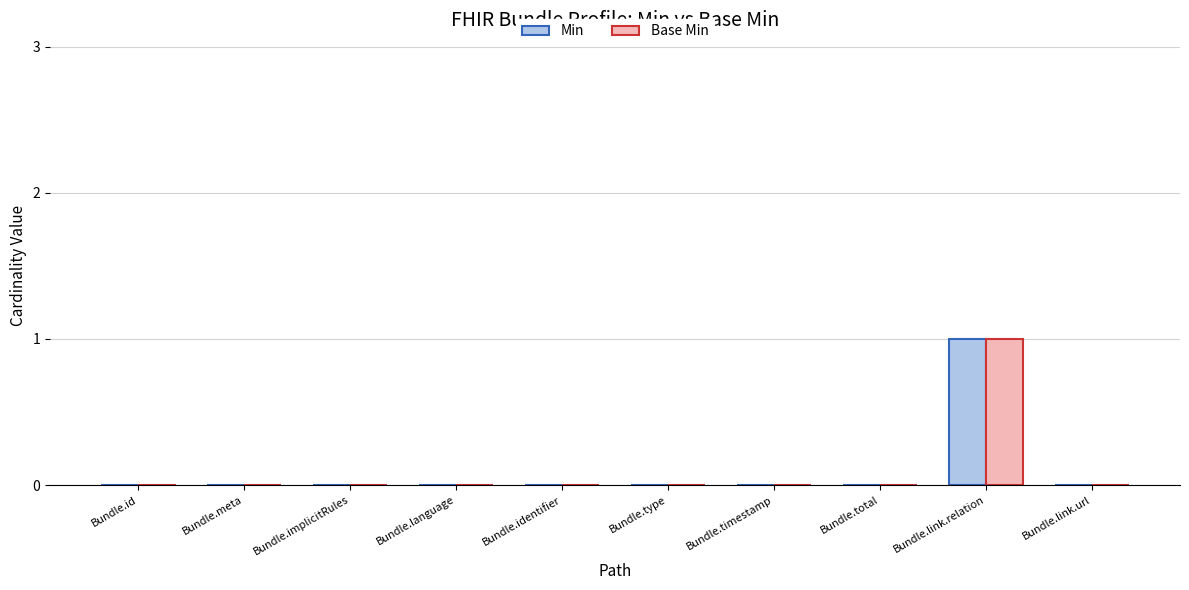

How many groups of bars are there?

10